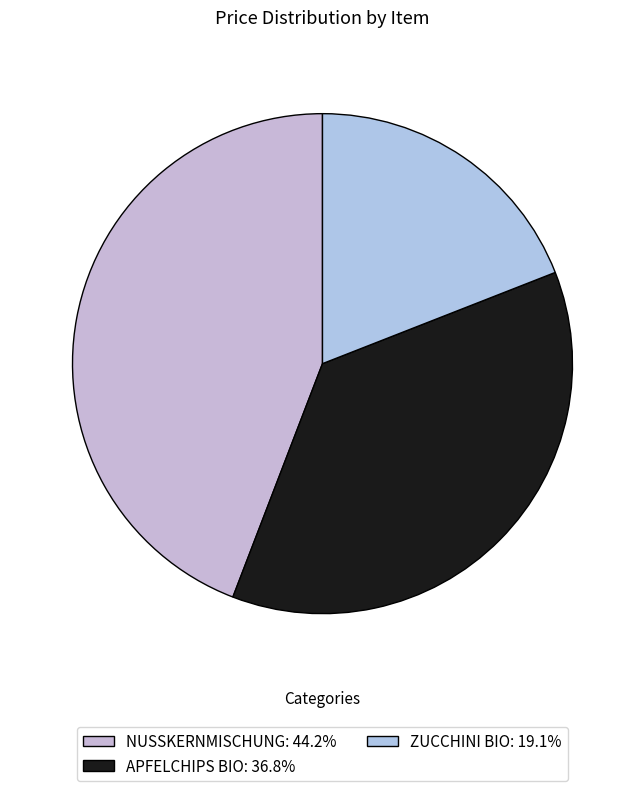

To the nearest percent, what is the difference between the largest and smallest slice percentages?

25%